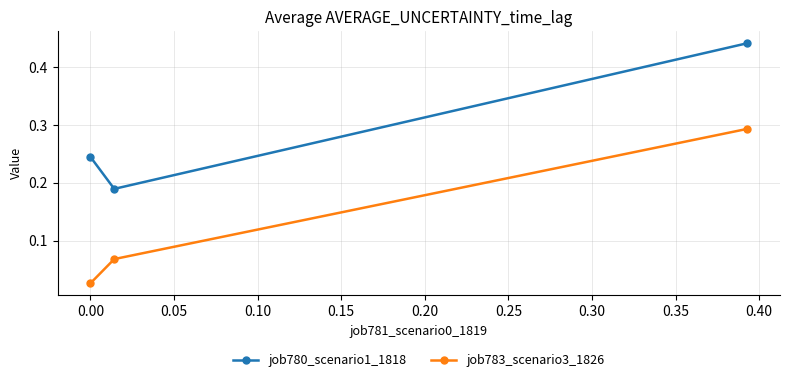

List the series in order of their overall mean, highest first.

job780_scenario1_1818, job783_scenario3_1826